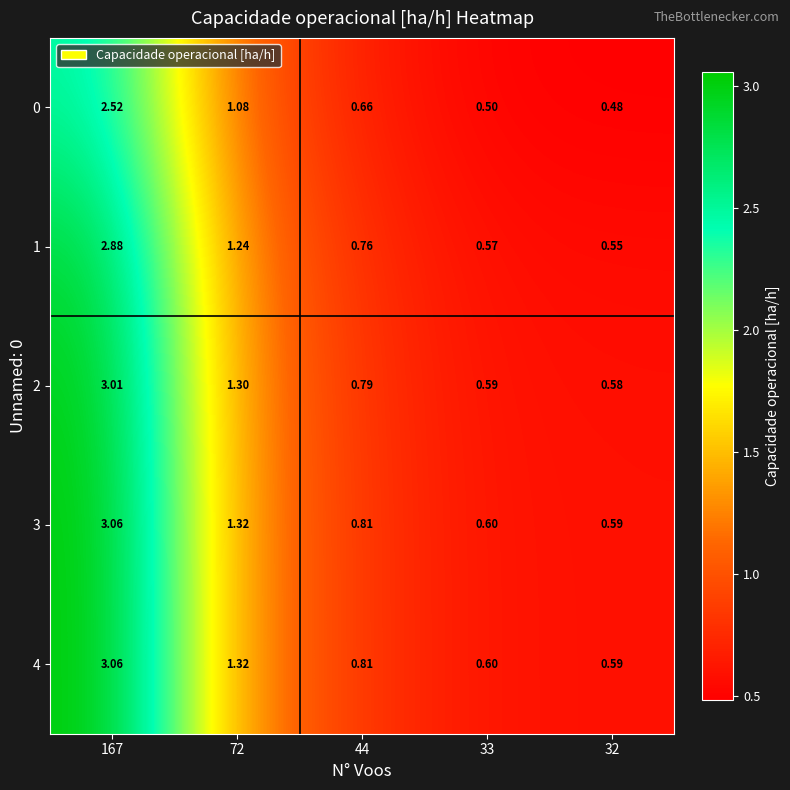

Is the value of 0 at 44 greater than the value of 3 at 44?

No